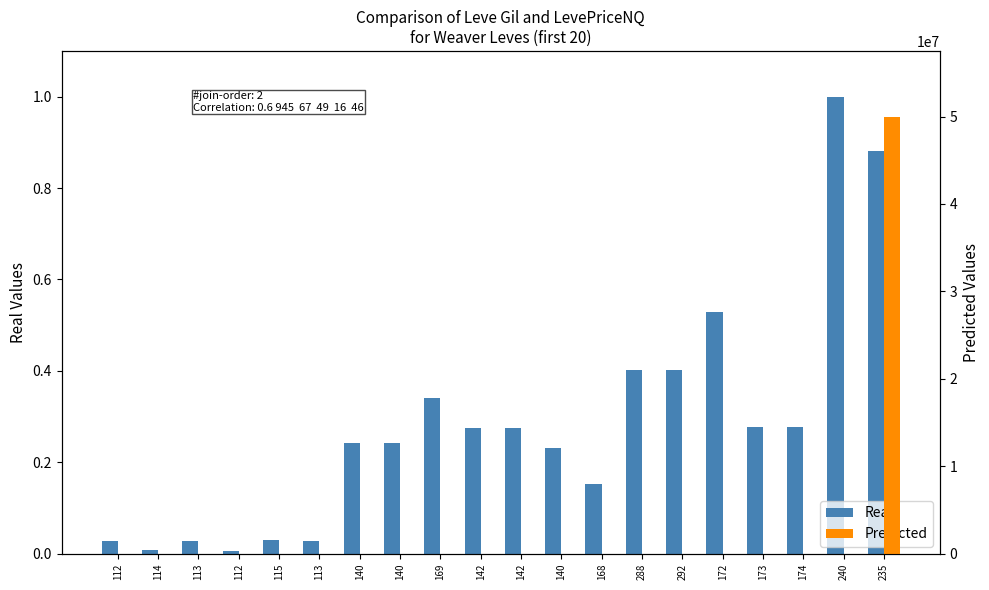

Which series has the largest range (max minus min)?

Predicted